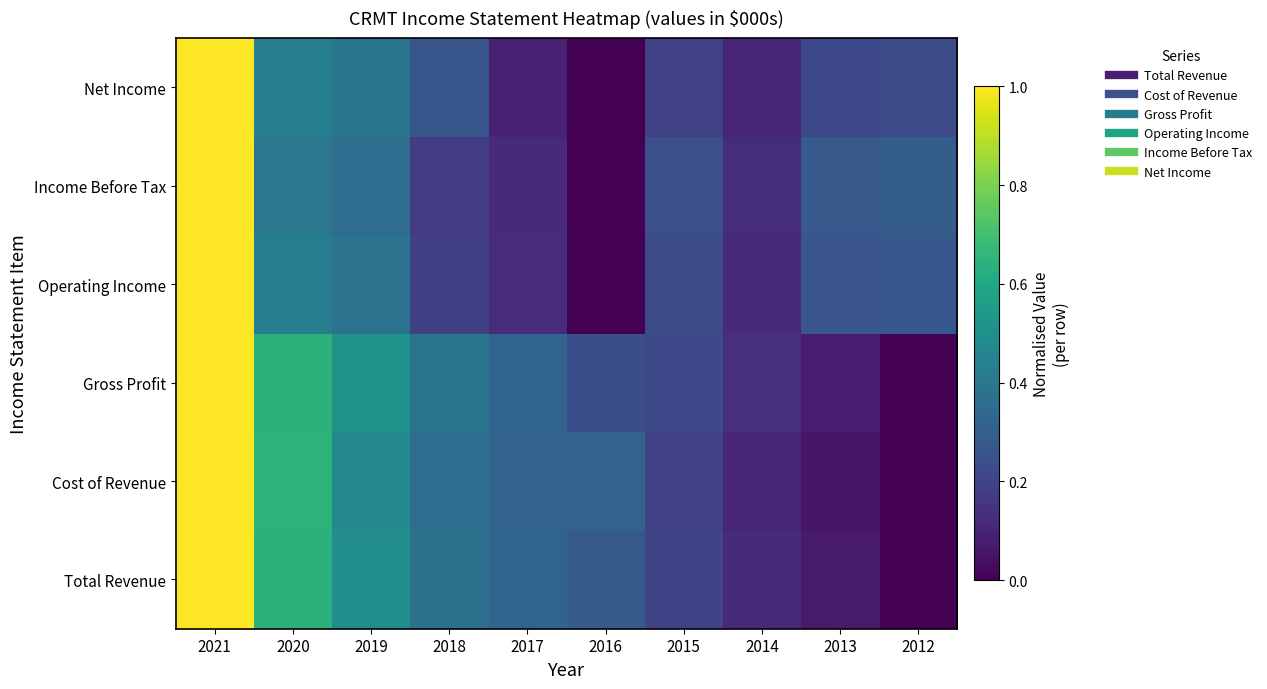

At how many categories does at least one series exceed 0?

10